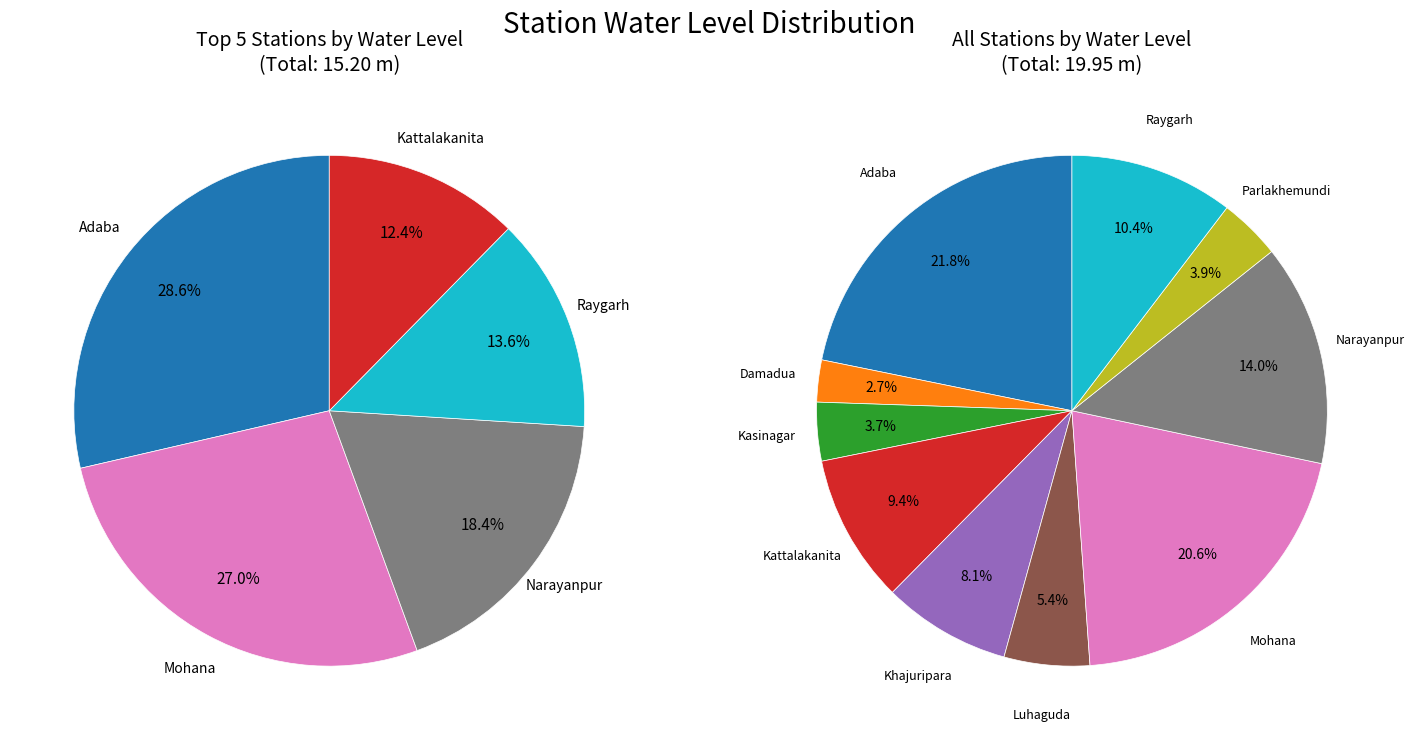

Is there any slice that represents more than half of the pie?

No